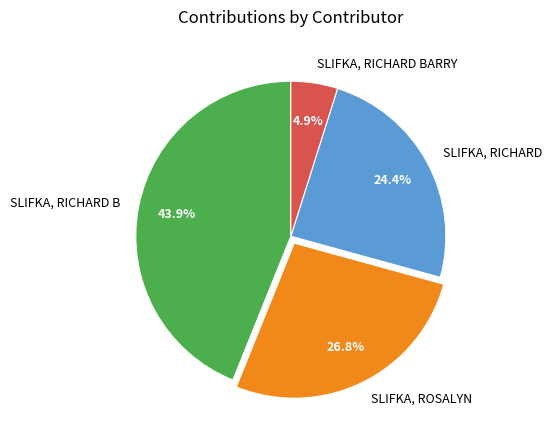

Rank the categories by value from highest to lowest.

SLIFKA, RICHARD B, SLIFKA, ROSALYN, SLIFKA, RICHARD, SLIFKA, RICHARD BARRY